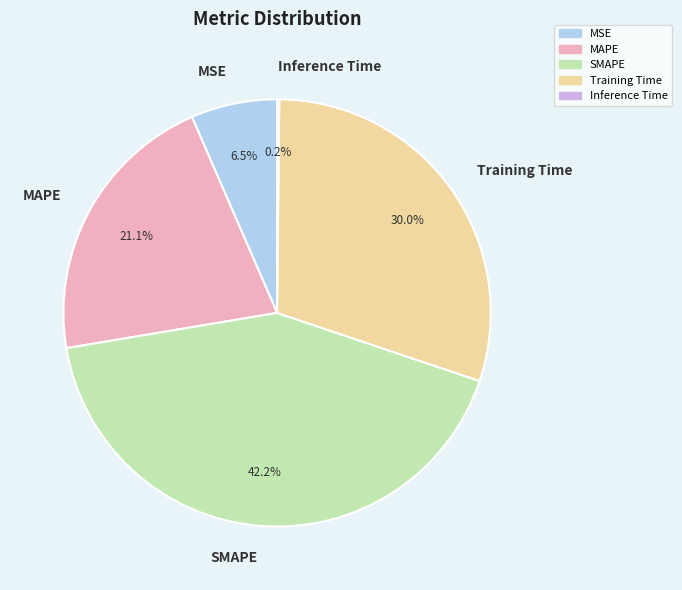

What is the ratio of the value at Training Time to the value at MAPE?

1.4